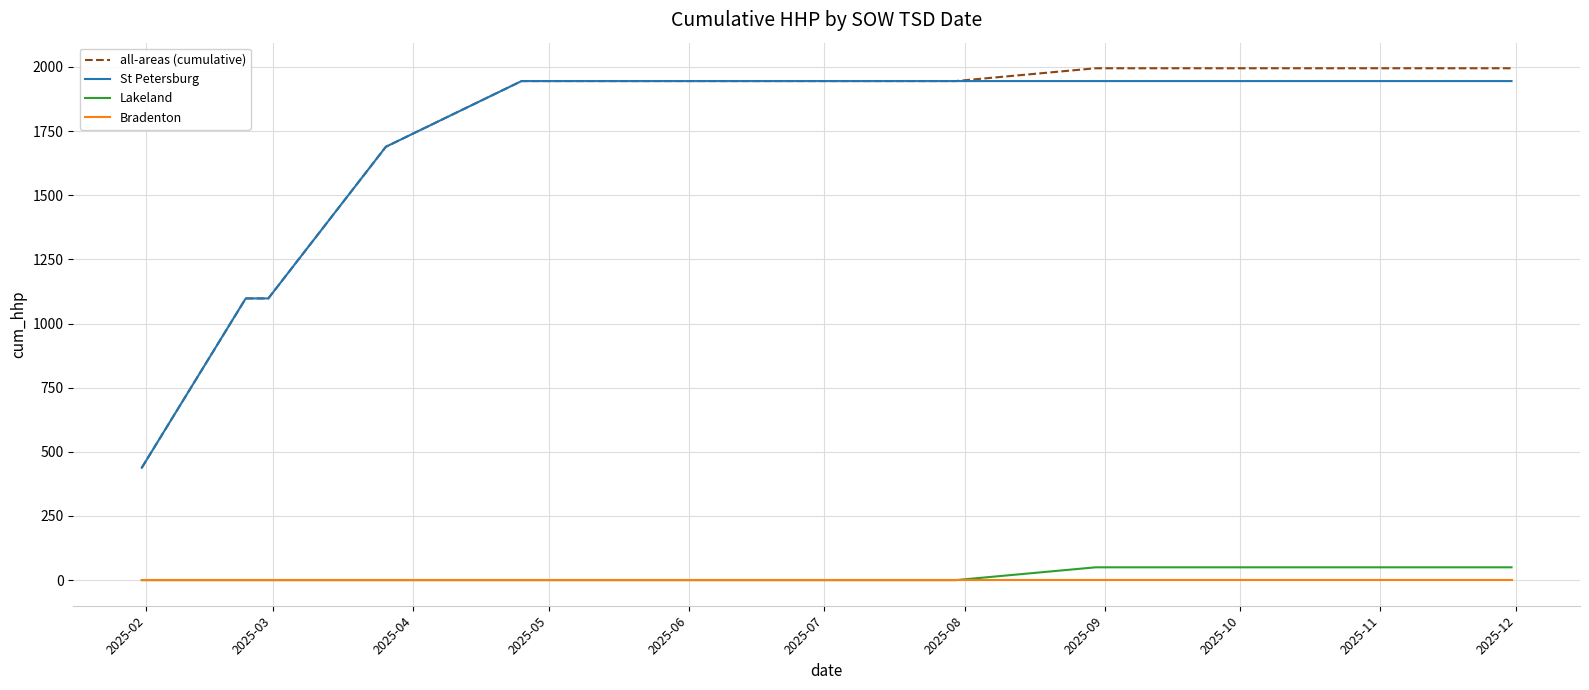

True or false: Bradenton and St Petersburg cross at least once.

False